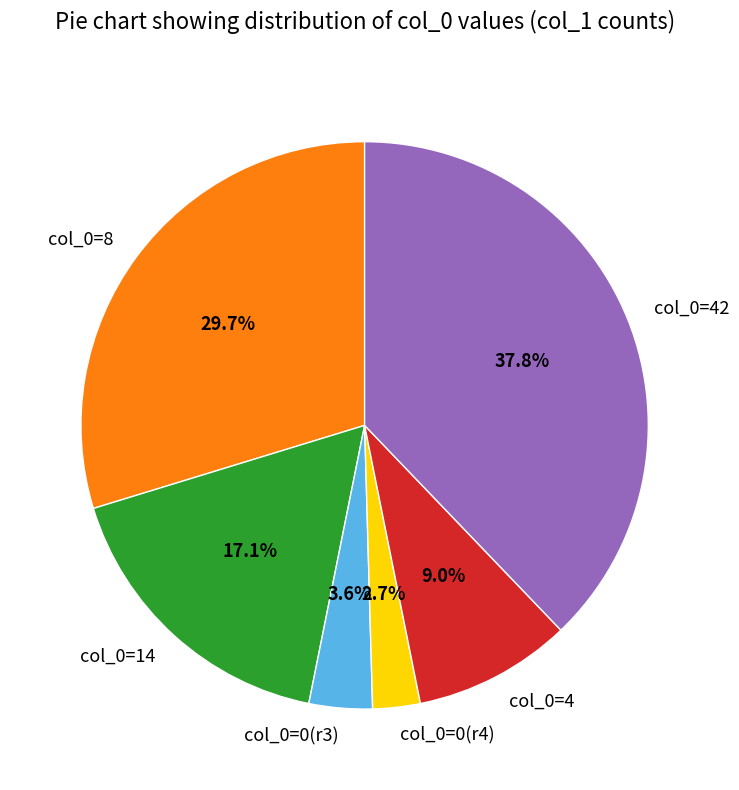

Which slice is the largest?

col_0=42